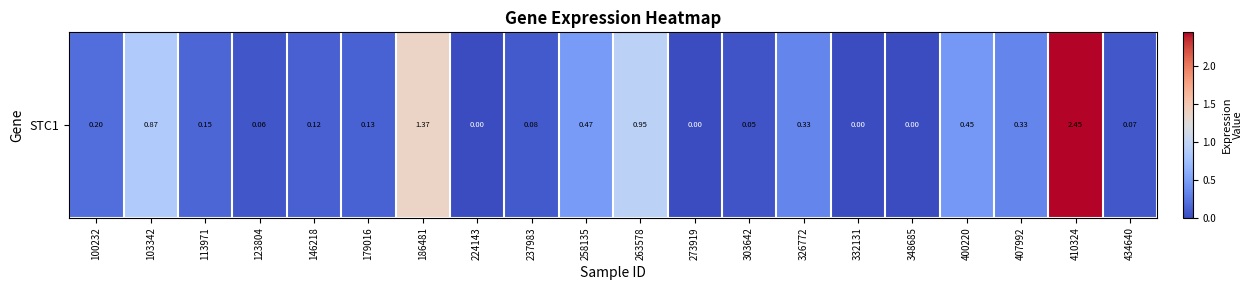

How many data points does each series have?

20